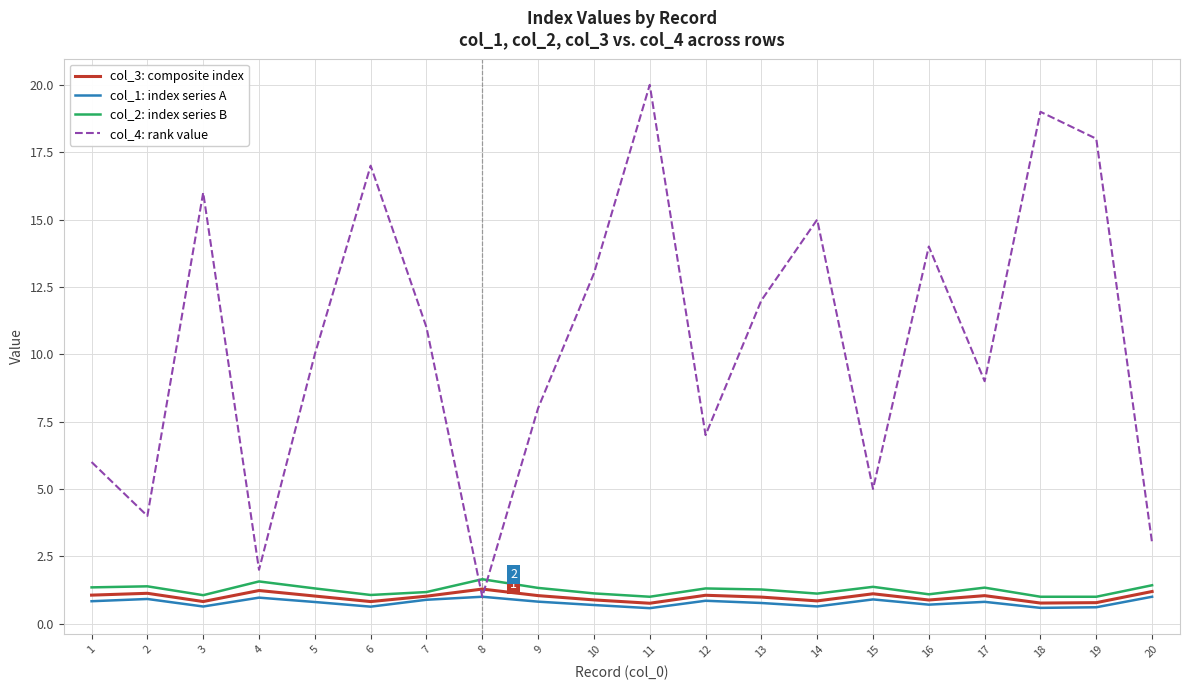

At 4, list the series in order from smallest to largest.

col_1: index series A, col_3: composite index, col_2: index series B, col_4: rank value